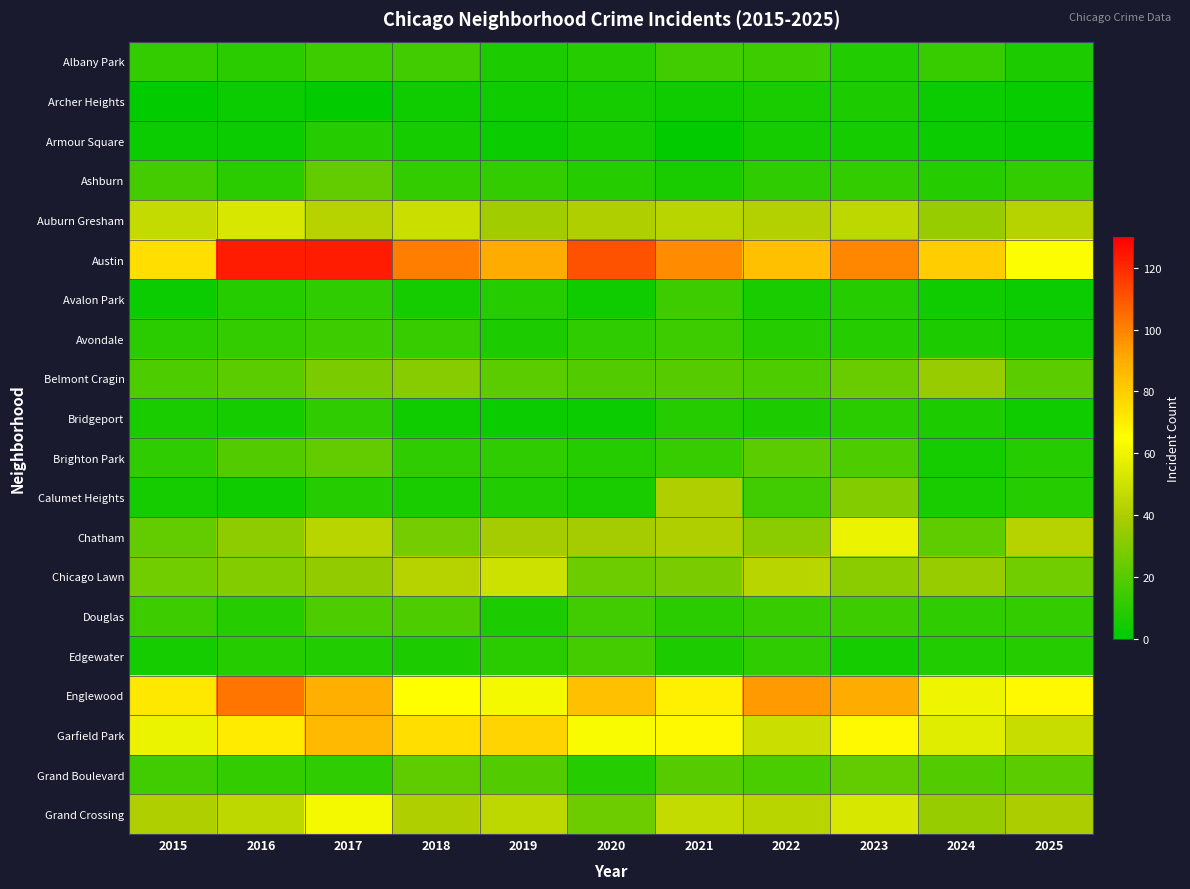

Which series has the largest total across all categories?

Austin